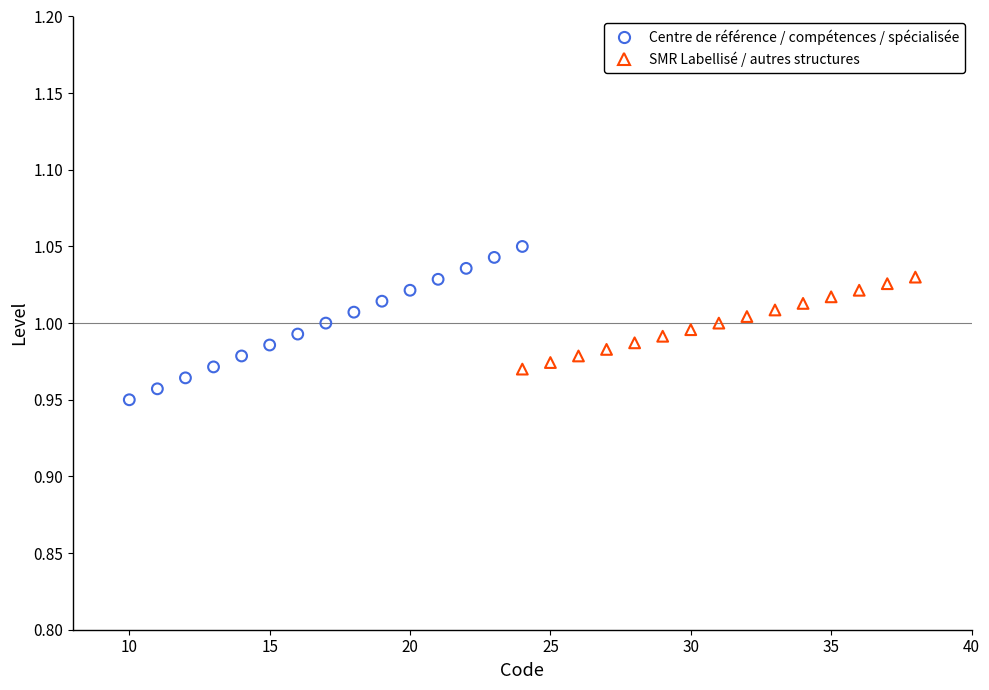

Which series reaches the minimum Y coordinate?

Centre de référence / compétences / spécialisée